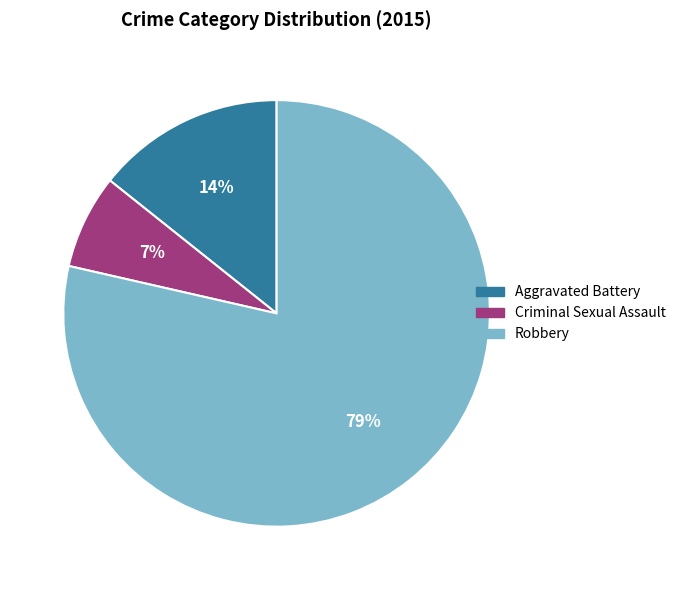

Which slice is the largest?

Robbery